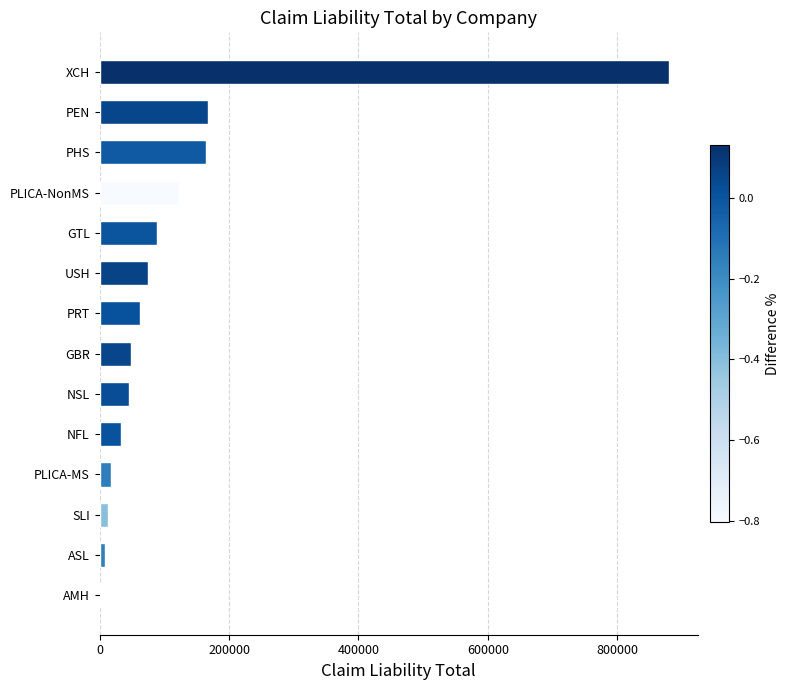

Which has a higher value, USH or XCH?

XCH